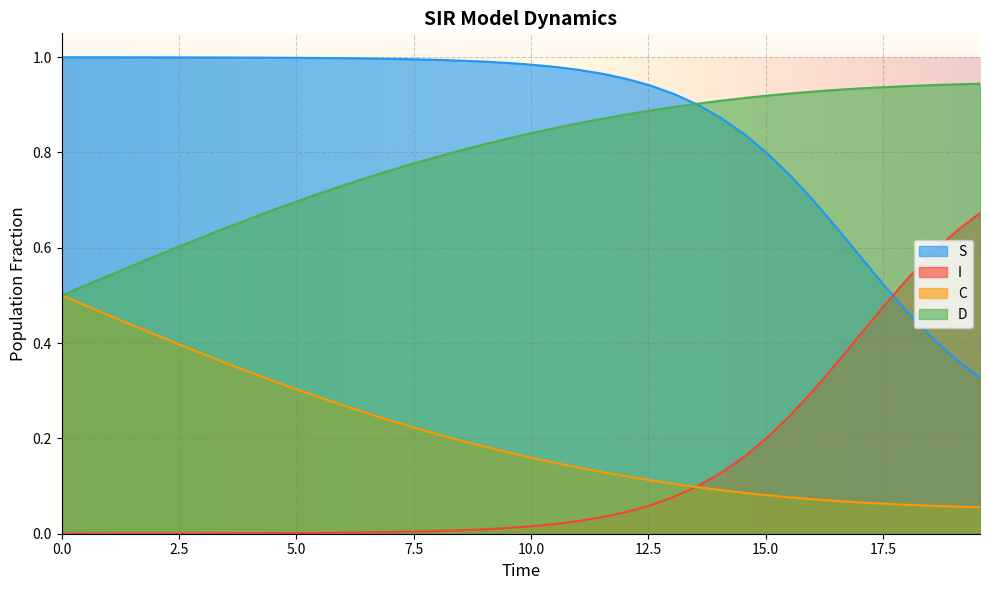

At how many categories does at least one series exceed 0?

40